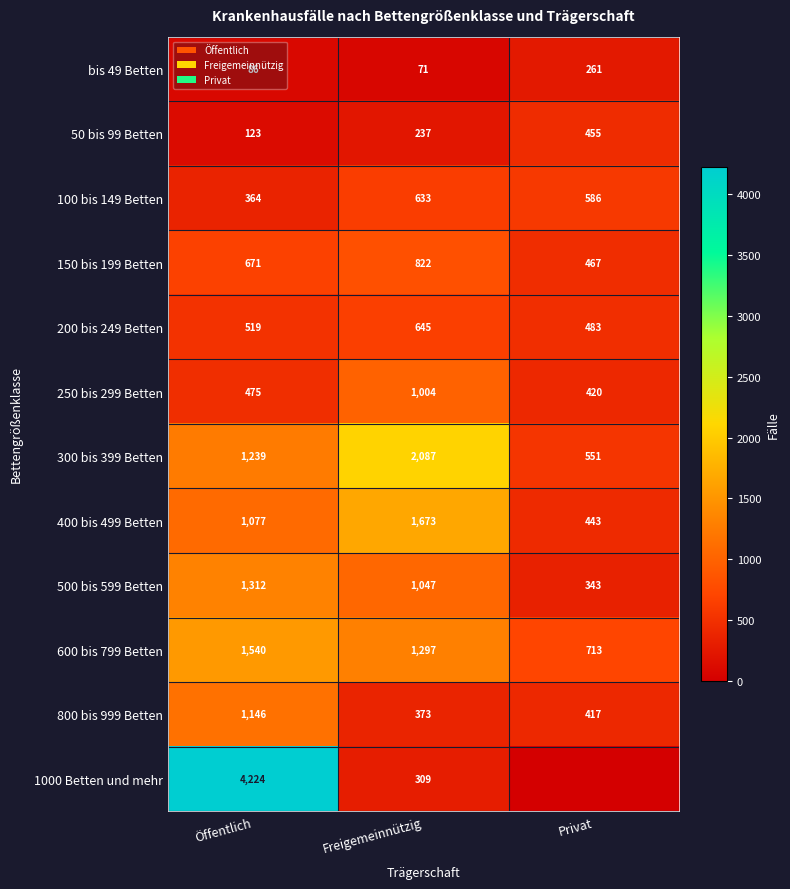

What is the difference between the maximum and minimum values in the 250 bis 299 Betten series?

584